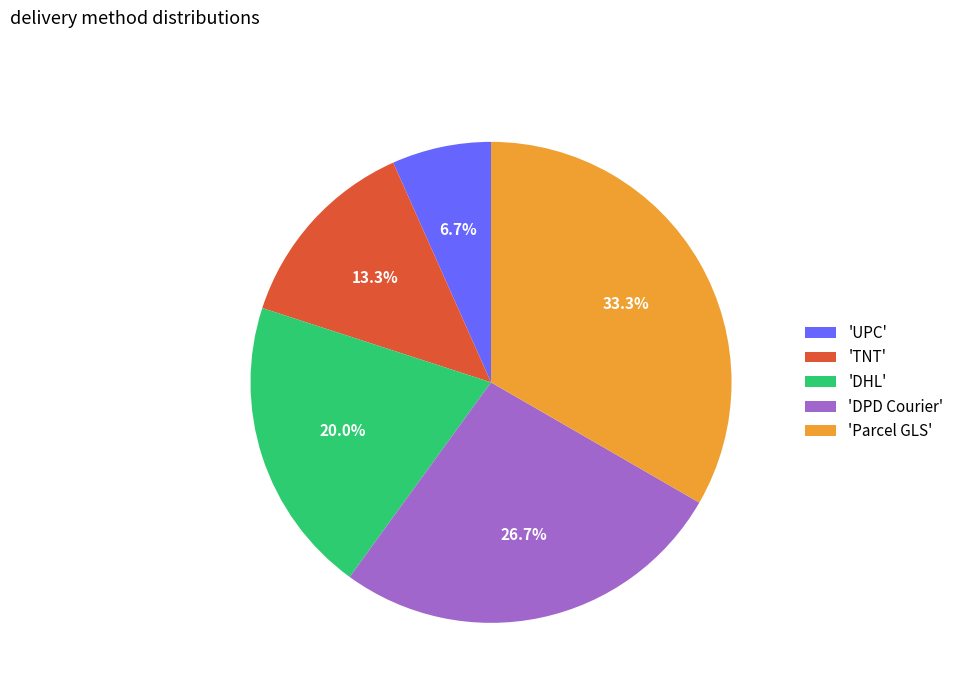

Rank the categories by value from highest to lowest.

'Parcel GLS', 'DPD Courier', 'DHL', 'TNT', 'UPC'